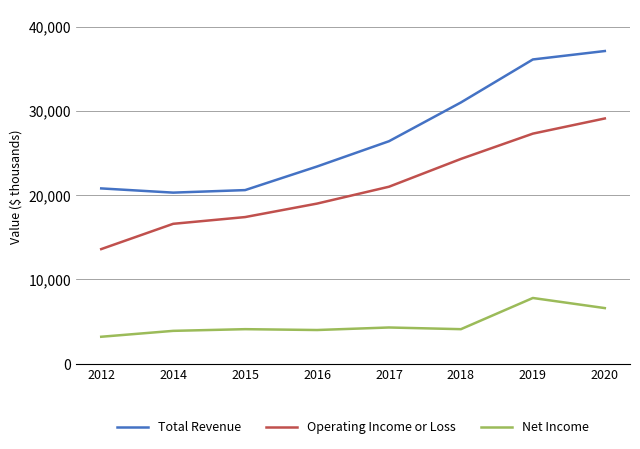

What is the difference between the second highest and second lowest values in the Net Income series?

2700